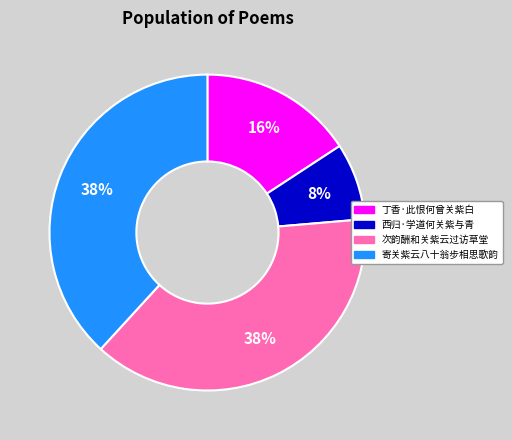

Which category has the smallest portion of the pie?

西归·学道何关紫与青